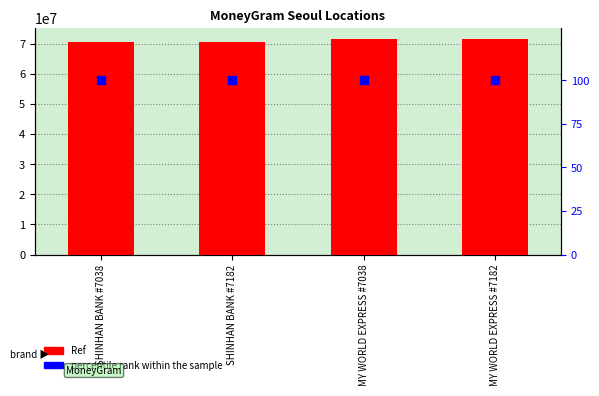

At how many categories does at least one series exceed 30912563?

4